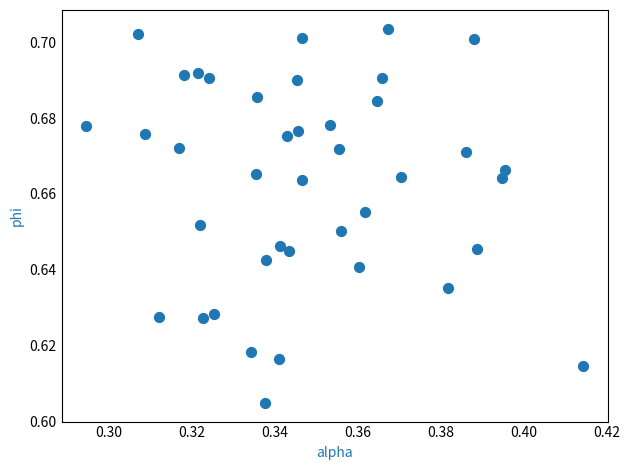

How many points are shown in the scatter plot?

40